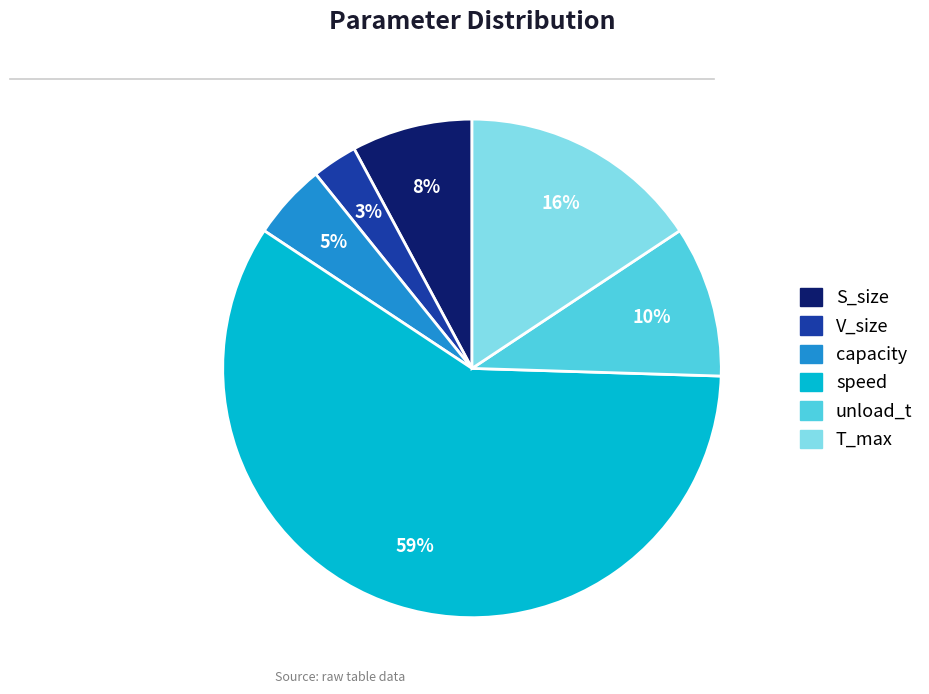

Which slice is the largest?

speed